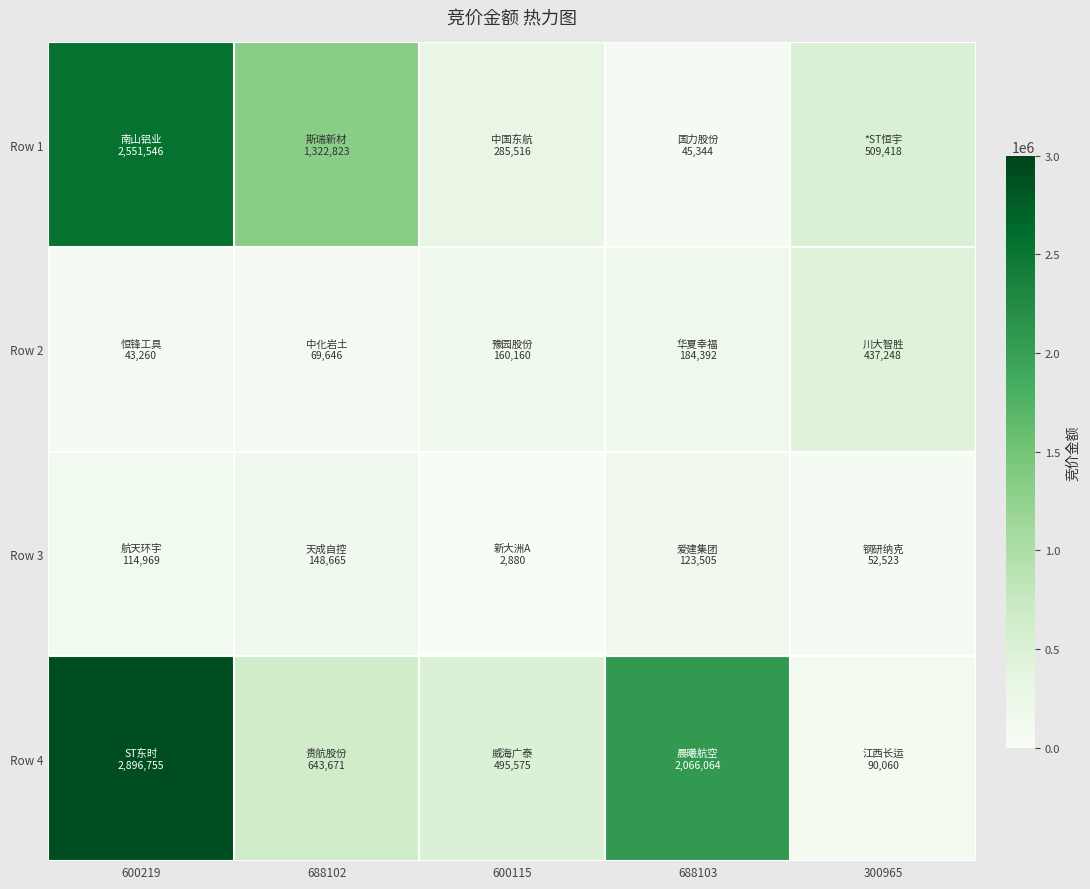

Which has a higher value, 688102 or 600115?

688102